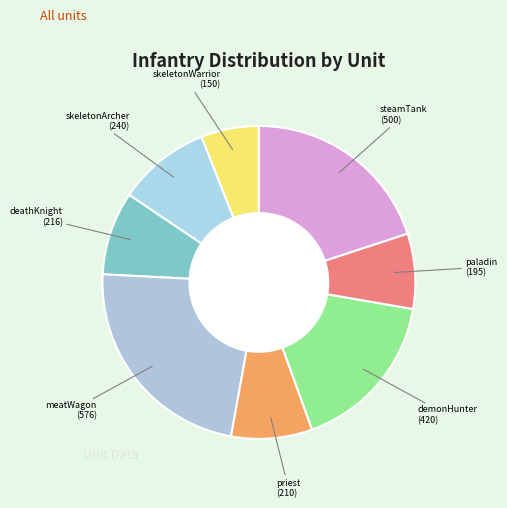

How many slices are in this pie chart?

8